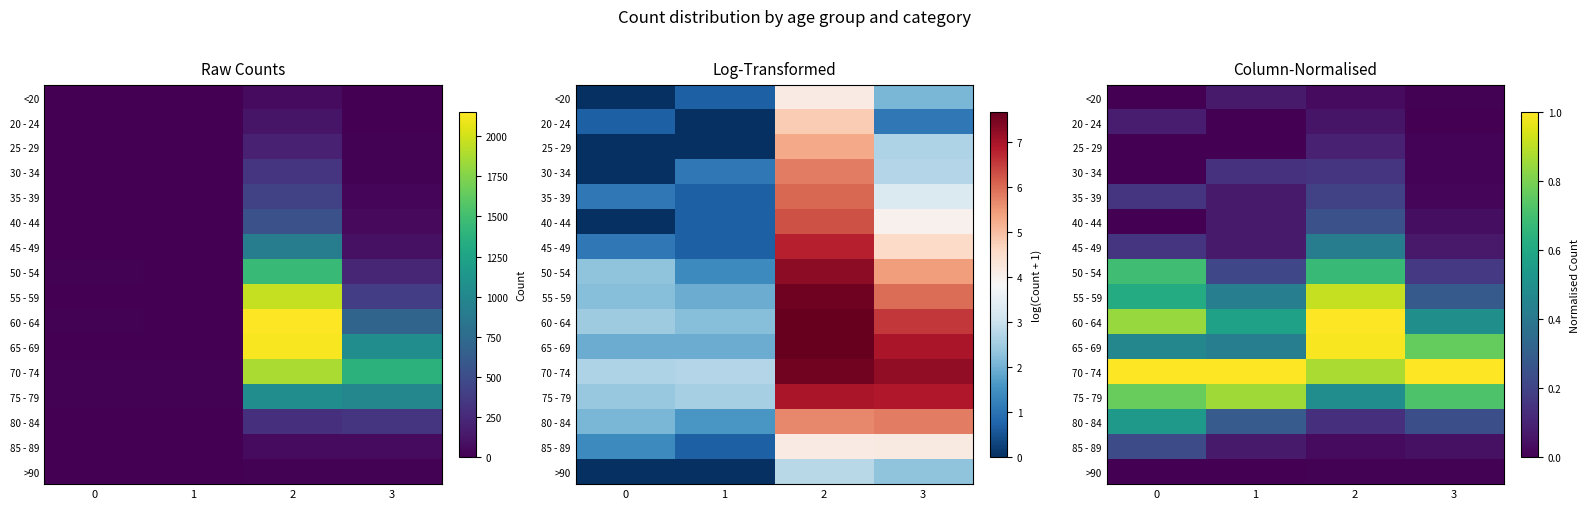

How many positive values does the >90 series have?

2